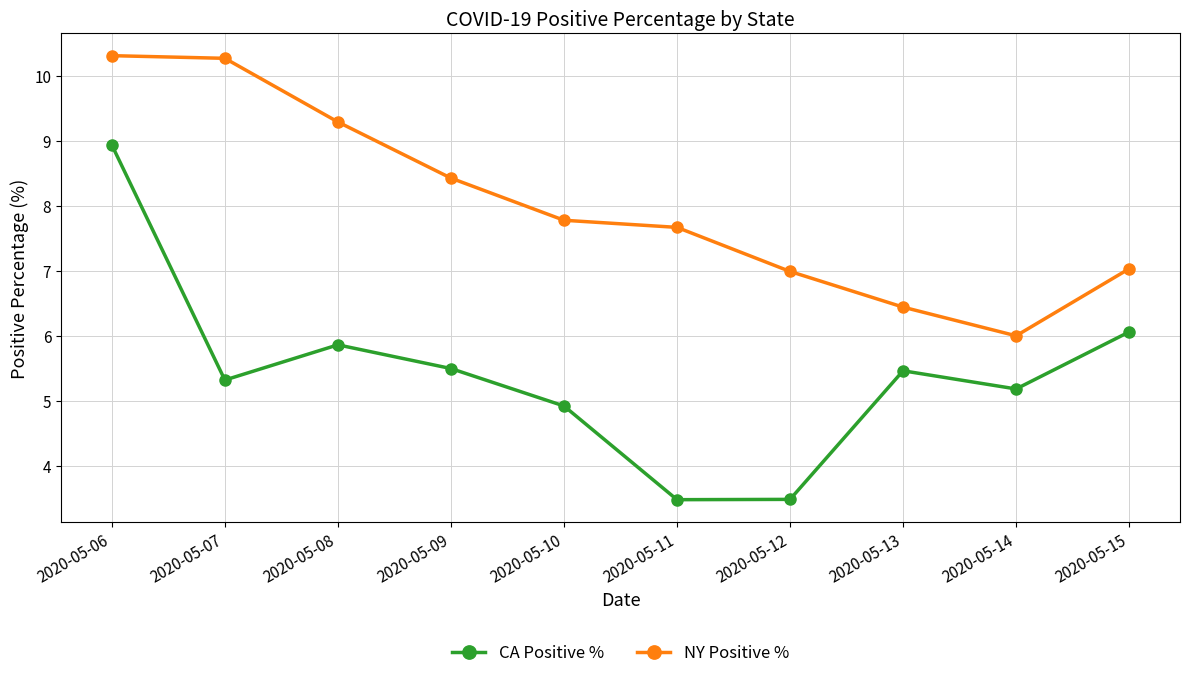

Which series changed the most between 2020-05-10 and 2020-05-15?

CA Positive %